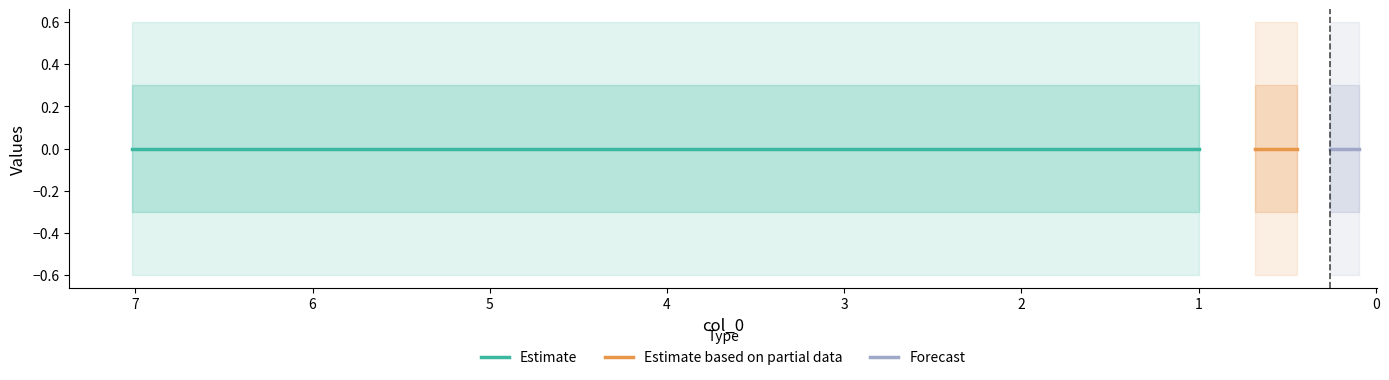

What is the label of the 6th point from the left?

0.99991